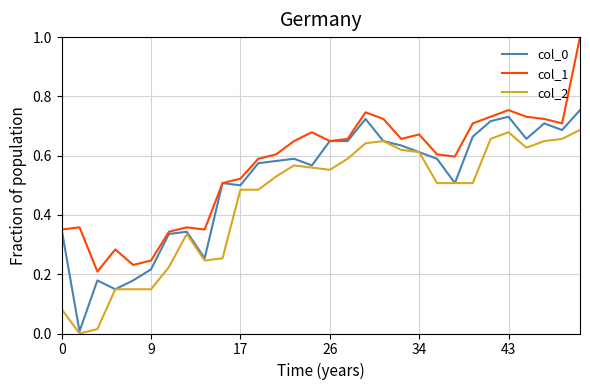

Which series has the largest range (max minus min)?

col_1